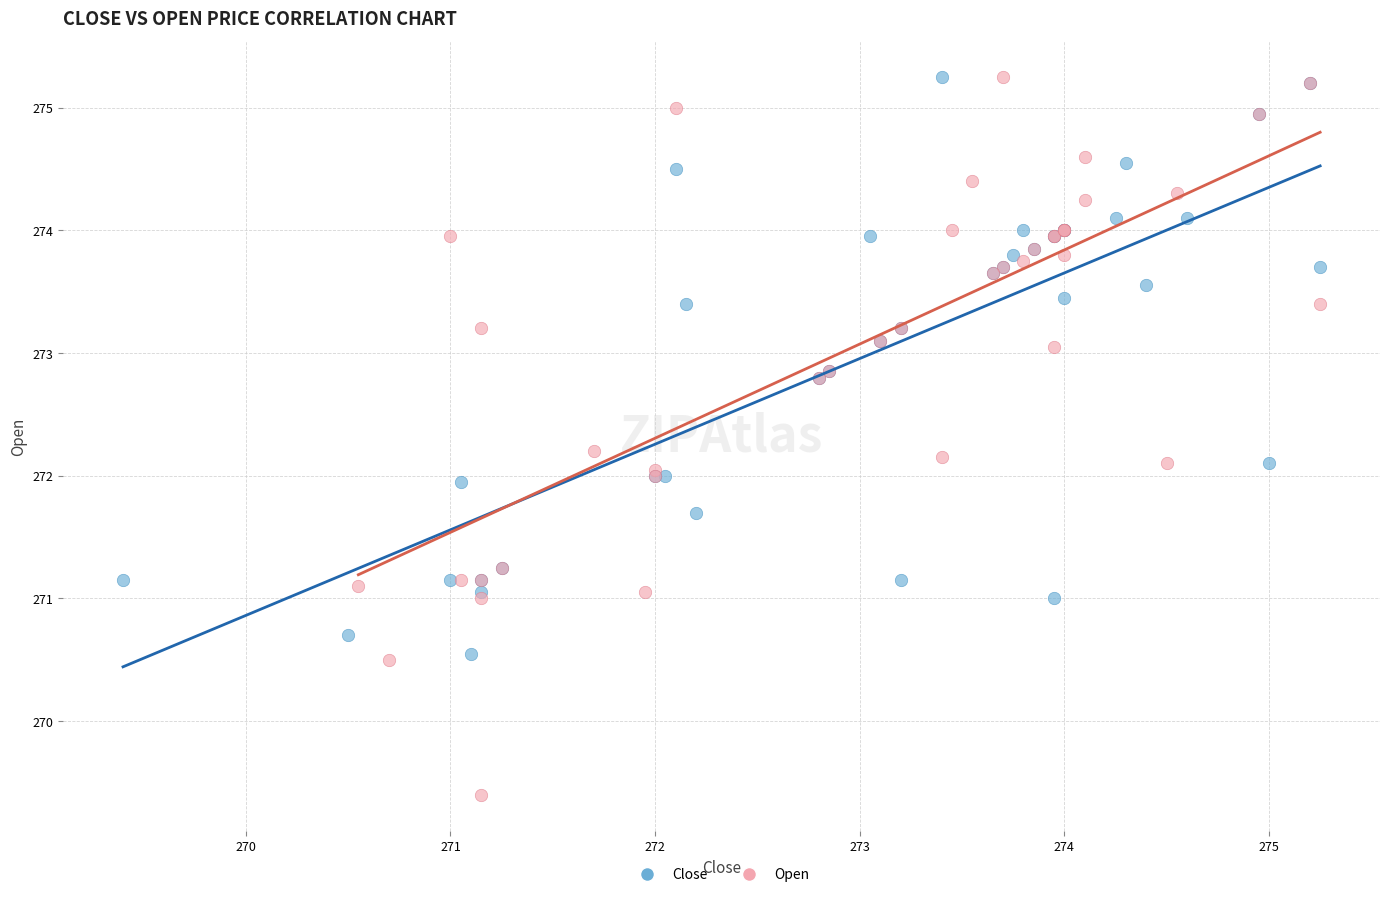

What are all the series names shown in the legend?

Close, Open